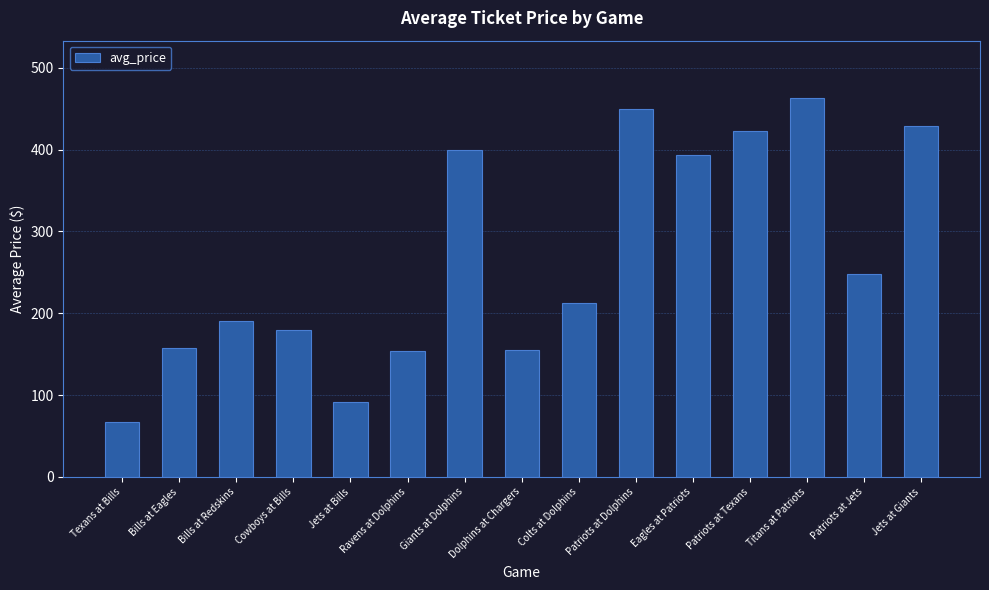

At which label is the value closest to 265?

Patriots at Jets